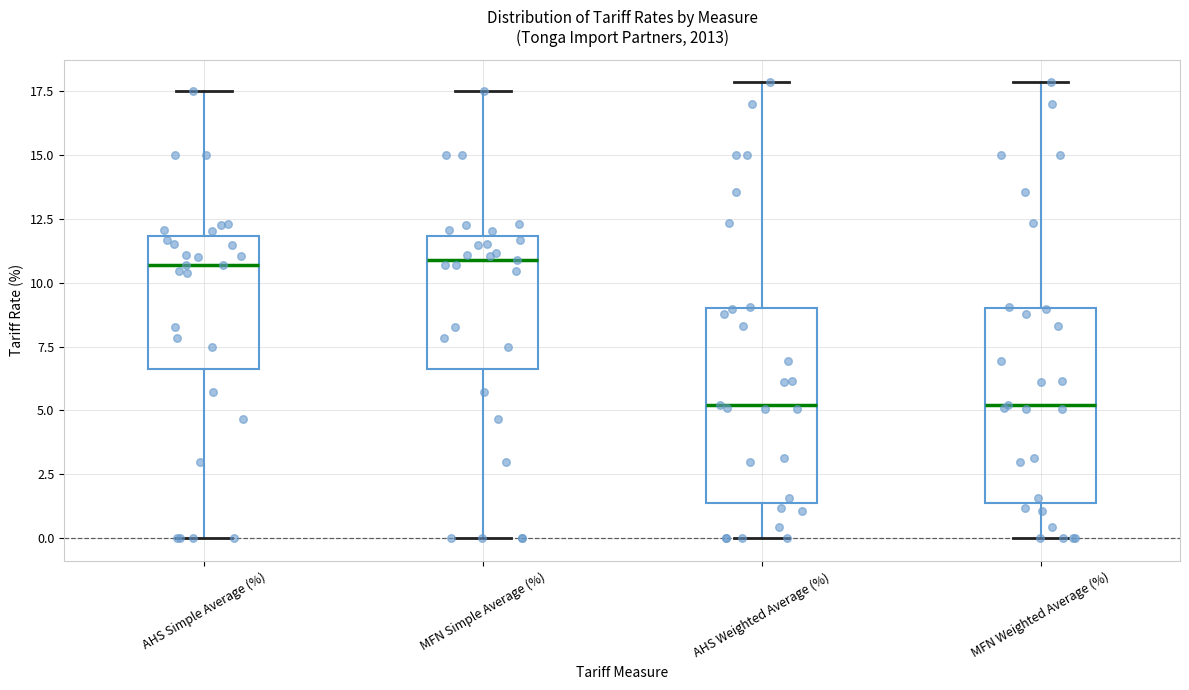

Reading left to right, transcribe this box plot: for each box, give where its median line is, the range the box spans, and where its two whiskers end, as read against the y-axis. The values are not printed on the chart, so give them approximately, as read against the axis.

AHS Simple Average (%): median 10.5, box 6.5 to 12.0, whiskers 0.0 to 17.5
MFN Simple Average (%): median 11.0, box 6.5 to 12.0, whiskers 0.0 to 17.5
AHS Weighted Average (%): median 5.0, box 1.5 to 9.0, whiskers 0.0 to 18.0
MFN Weighted Average (%): median 5.0, box 1.5 to 9.0, whiskers 0.0 to 18.0